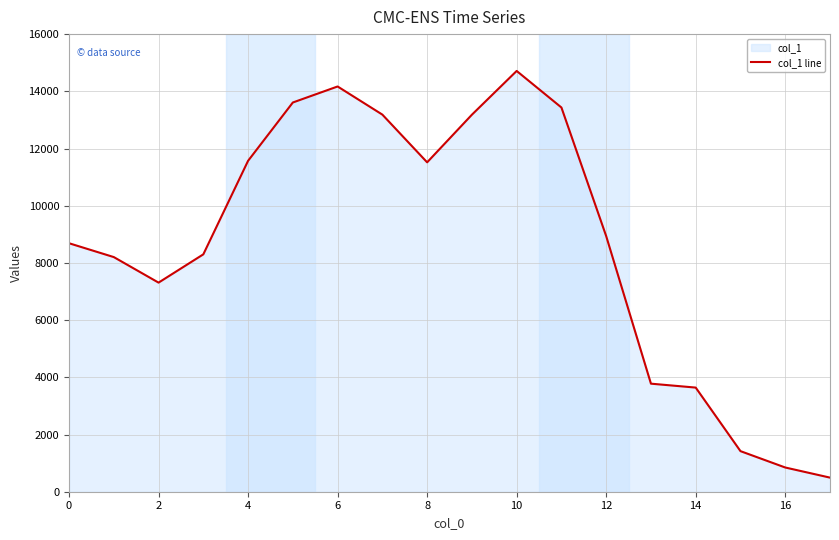

What is the average value?

8722